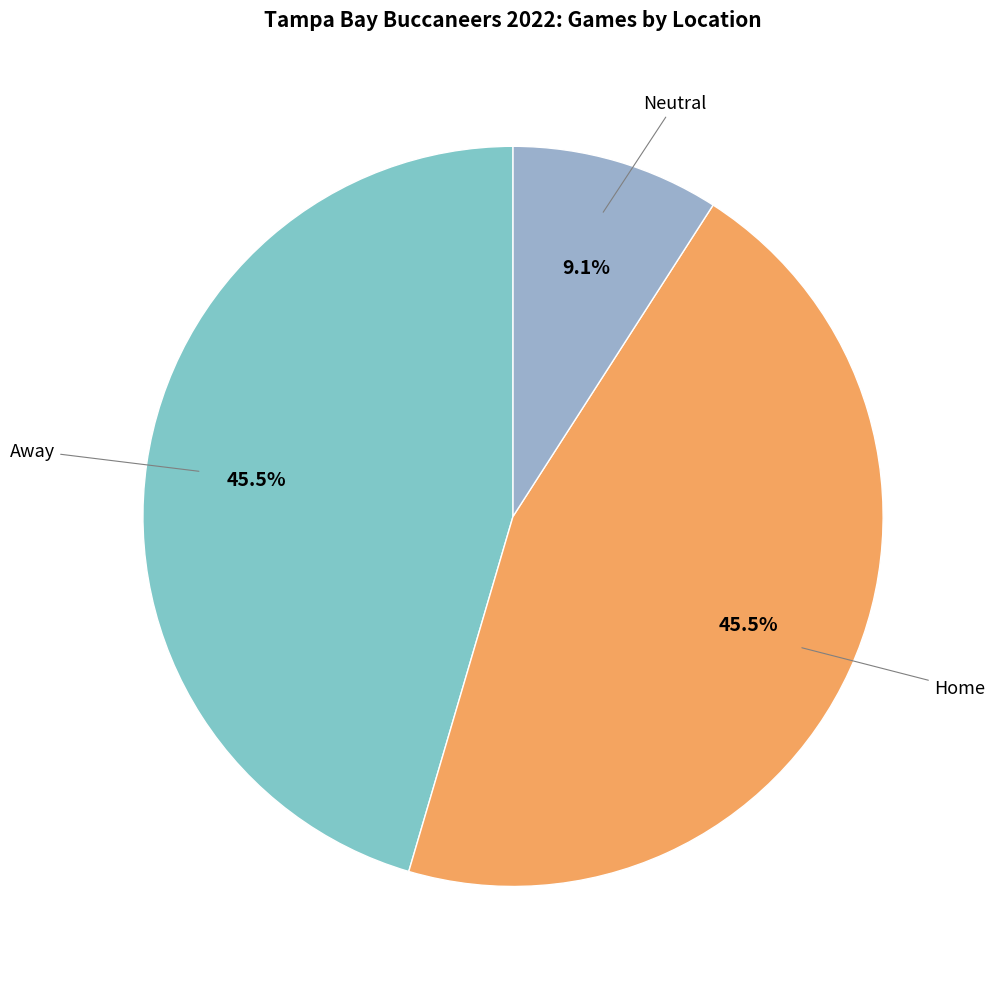

Is there any slice that represents more than half of the pie?

No